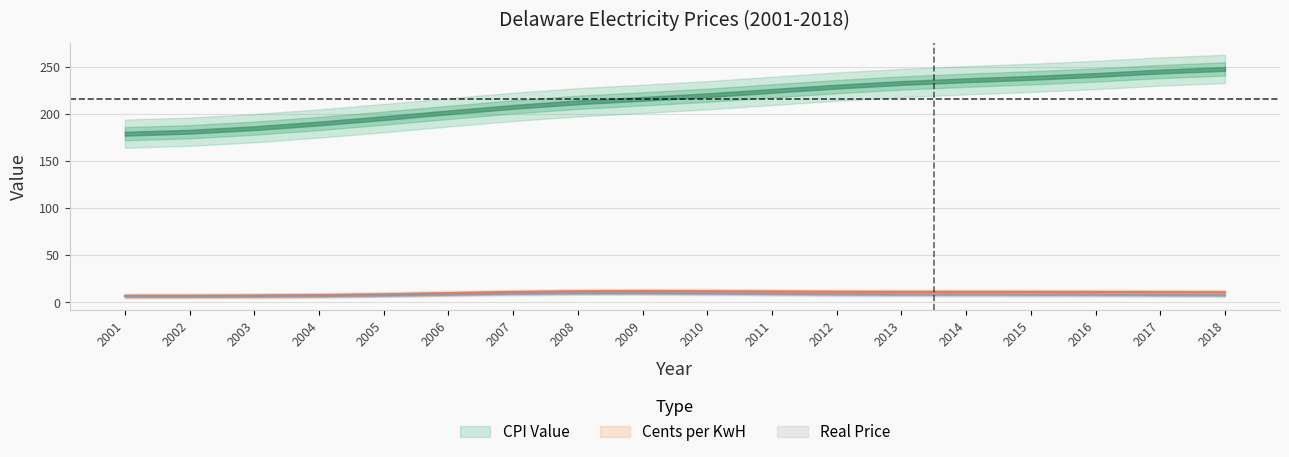

True or false: Cents per KwH and Real Price cross at least once.

False